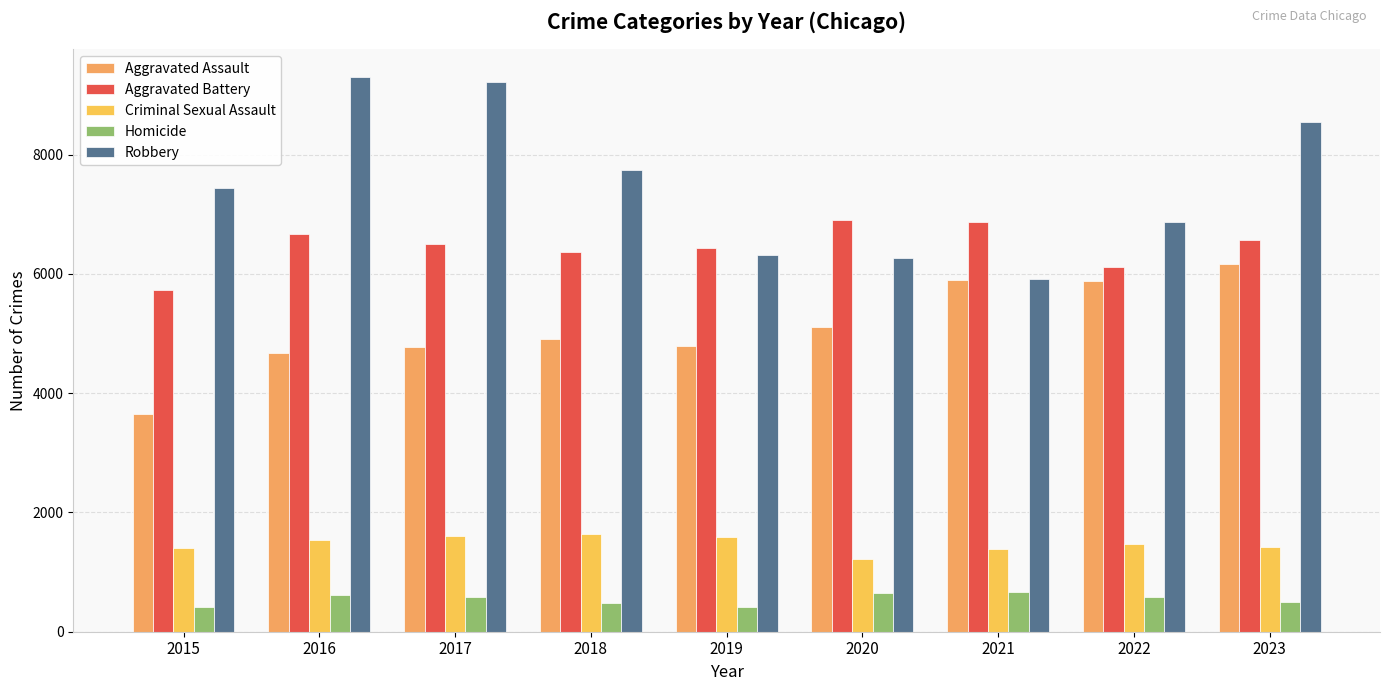

The Homicide series shows 574 at 2022. True or false?

True